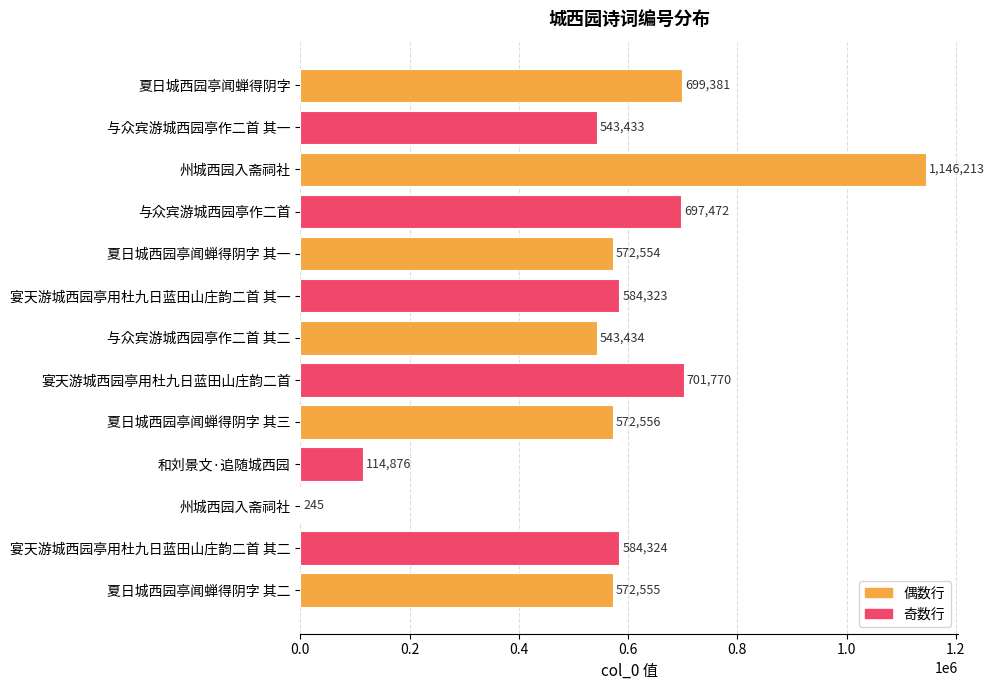

Count the number of data series in this chart.

1